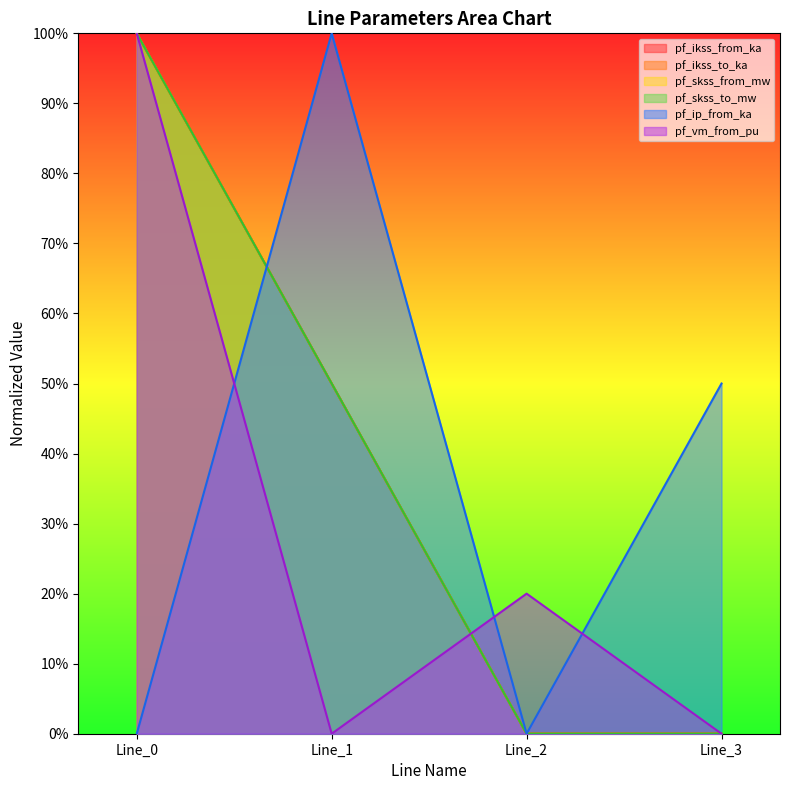

What is the value of the pf_vm_from_pu point at the 1st from the left?

1.0